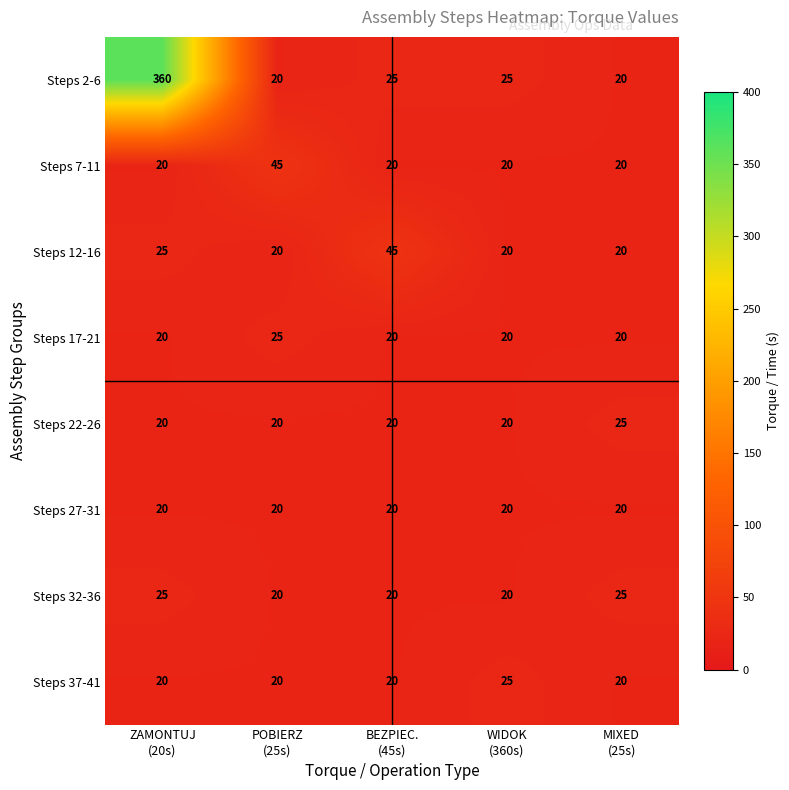

Which series has the largest range (max minus min)?

Steps 2-6